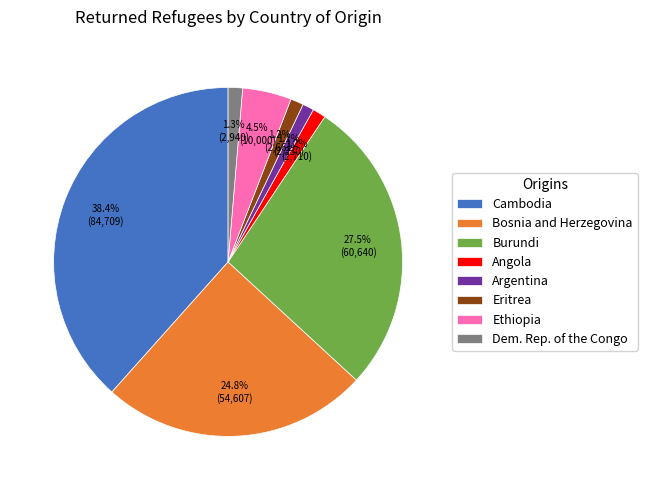

Count the number of slices in the pie.

8